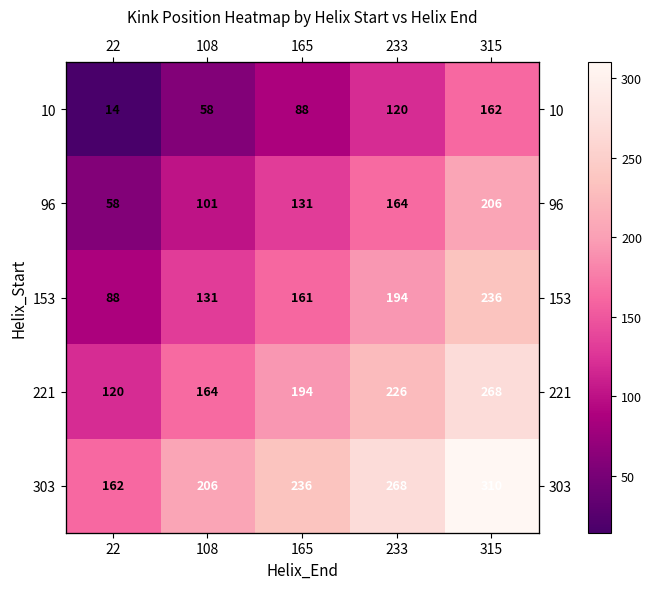

At 165, list the series in order from largest to smallest.

303, 221, 153, 96, 10